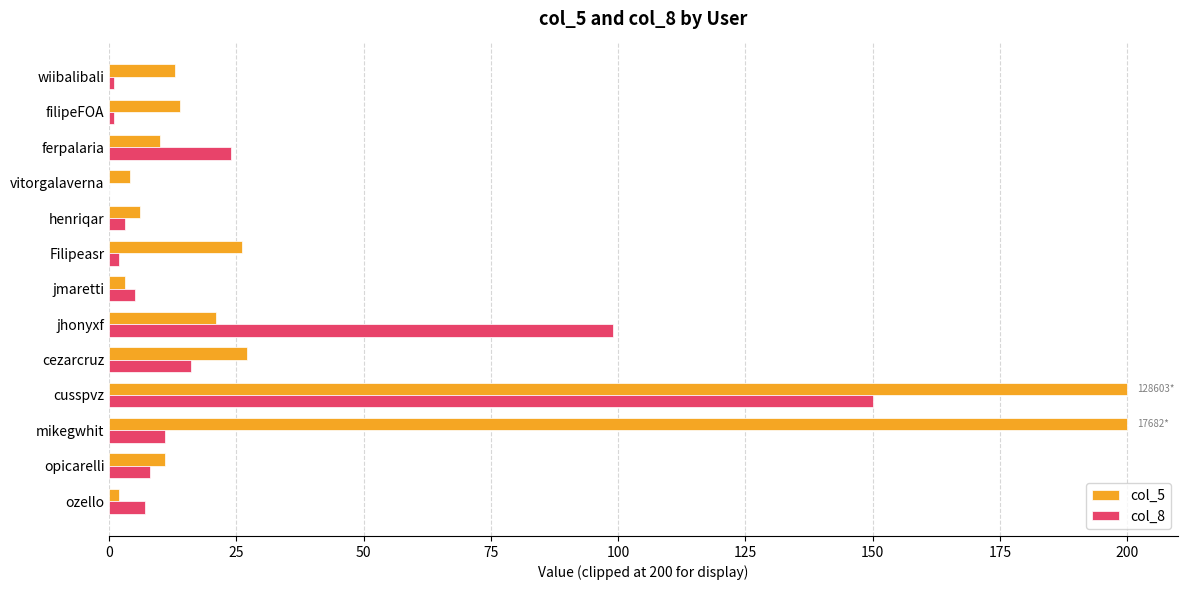

True or false: col_5 has a value of 18 at opicarelli.

False